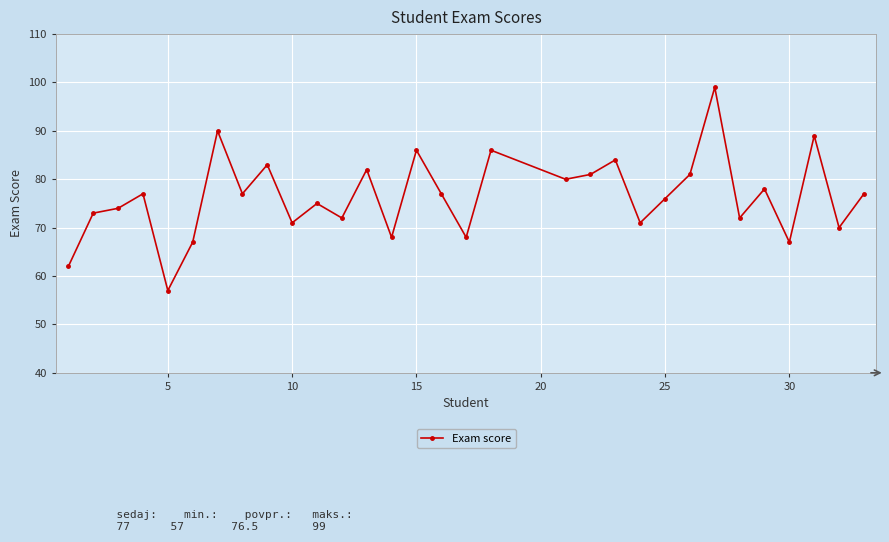

What is the maximum value shown in the chart?

99